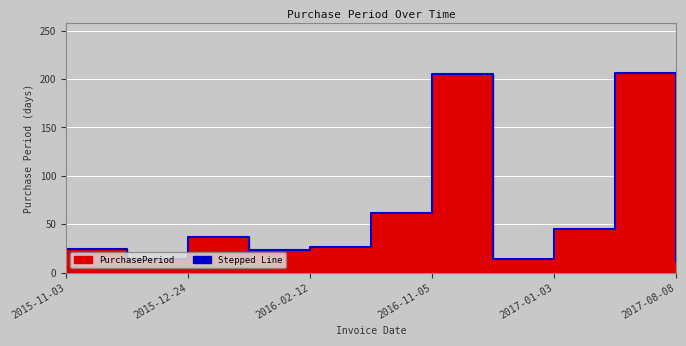

Rank the categories by value from highest to lowest.

2017-07-28, 2016-11-05, 2016-04-14, 2017-01-03, 2015-12-24, 2016-02-12, 2015-11-03, 2016-01-16, 2015-11-17, 2016-11-19, 2017-08-08